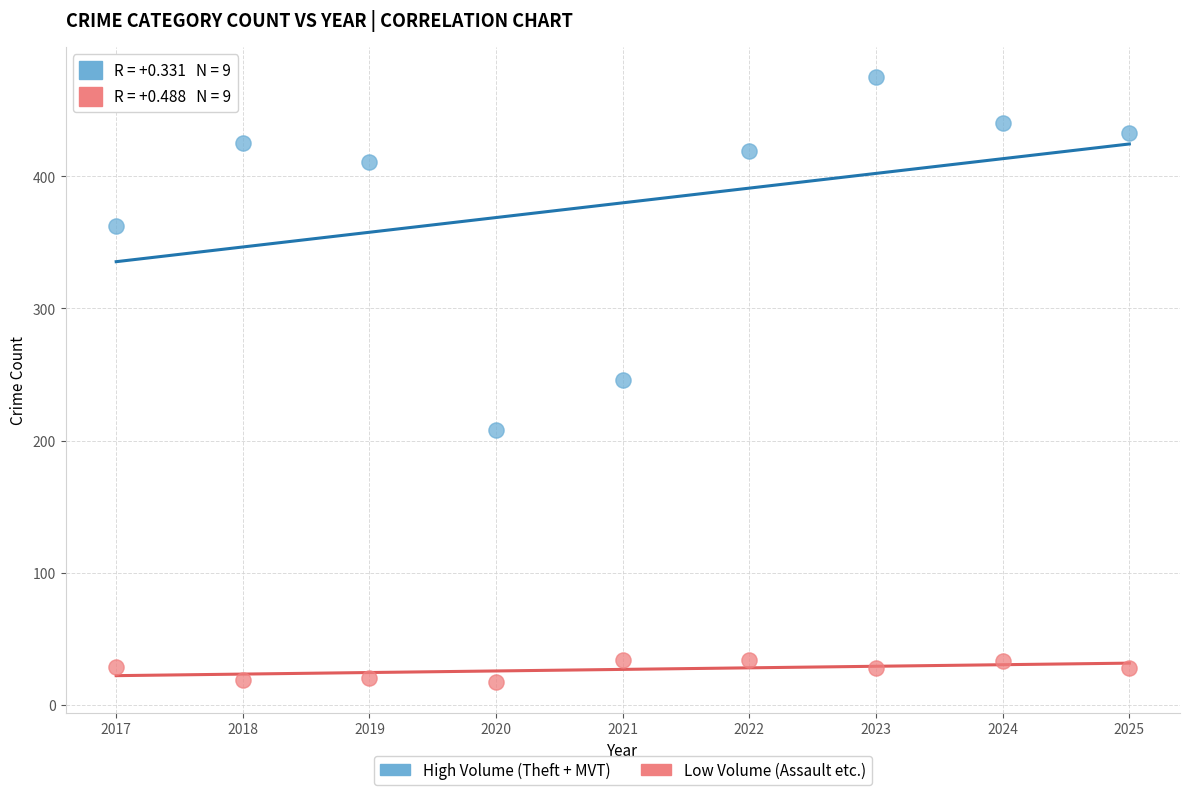

Across all data points, what is the range of Y values (max minus min)?

458